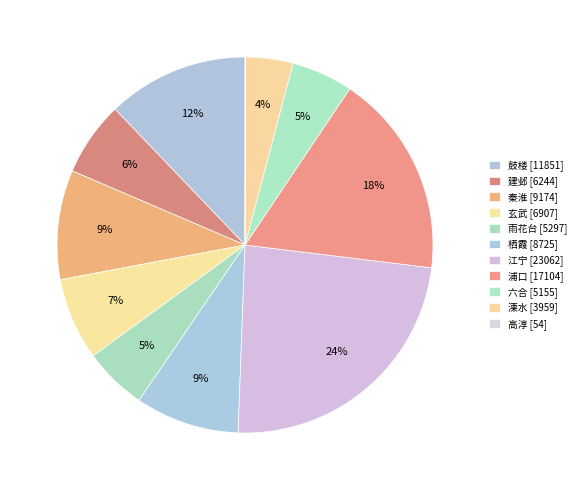

To the nearest percent, what portion does 溧水 represent?

4%